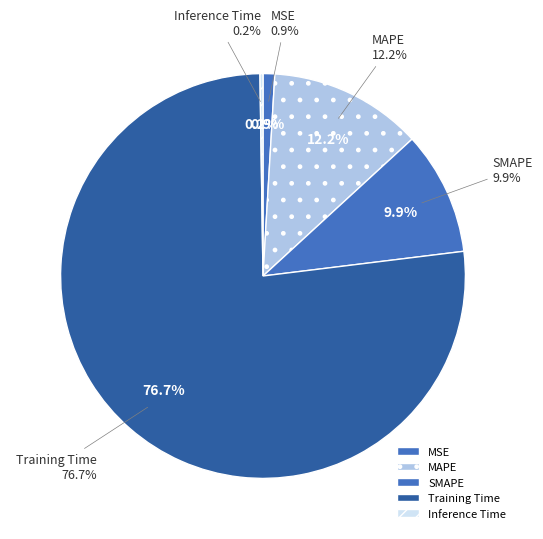

To the nearest percent, what is the combined percentage of MAPE and MSE?

13%